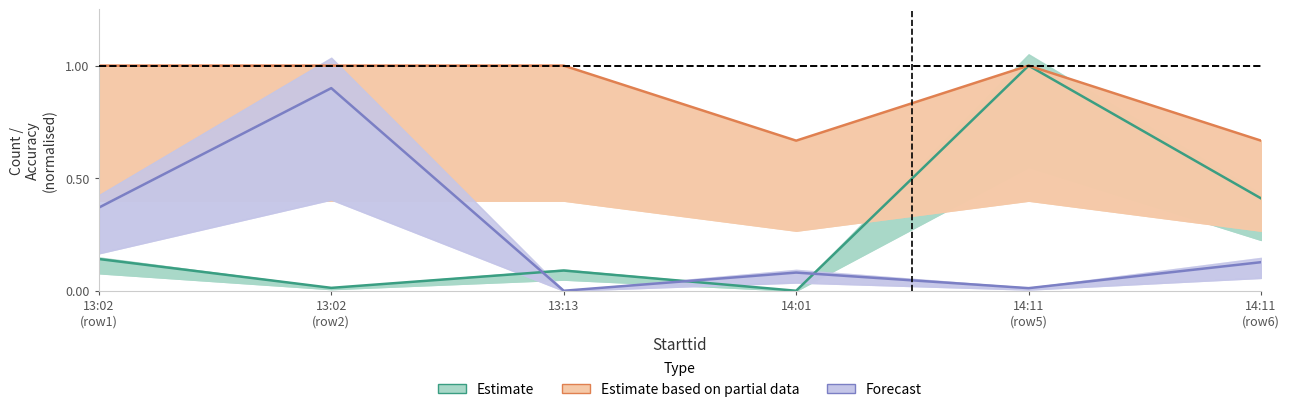

The value of Estimate based on partial data at 13:02
(row1) is 1.0. True or false?

True